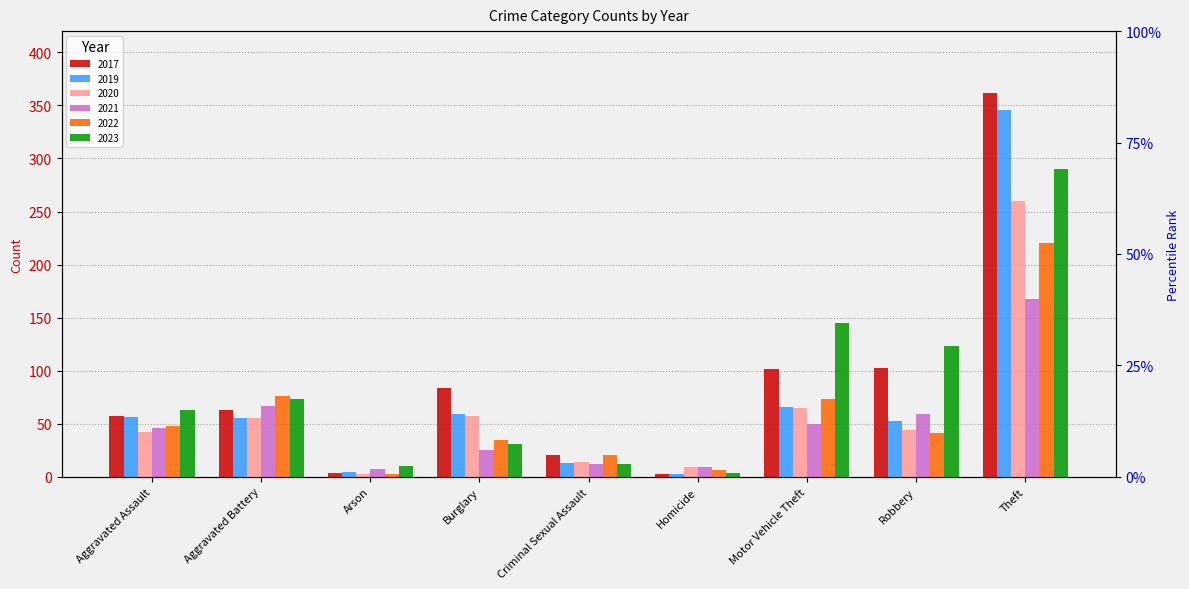

What position from the left is Homicide?

6